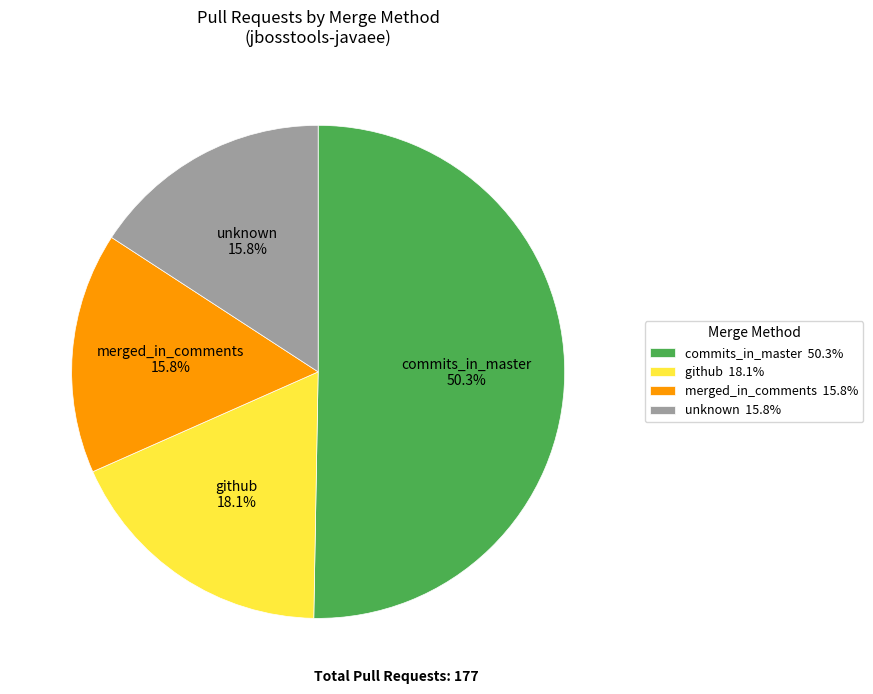

Does any single category account for the majority?

Yes